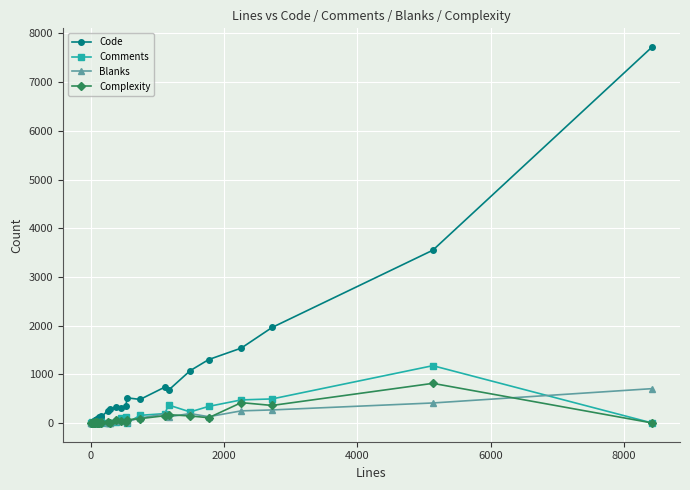

What is the difference between the maximum and minimum values in the Comments series?

1176